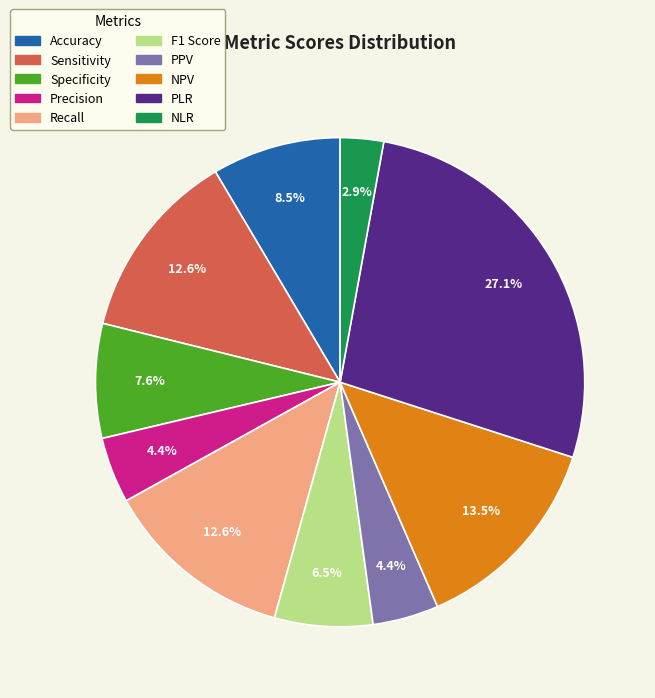

Does any single category account for the majority?

No